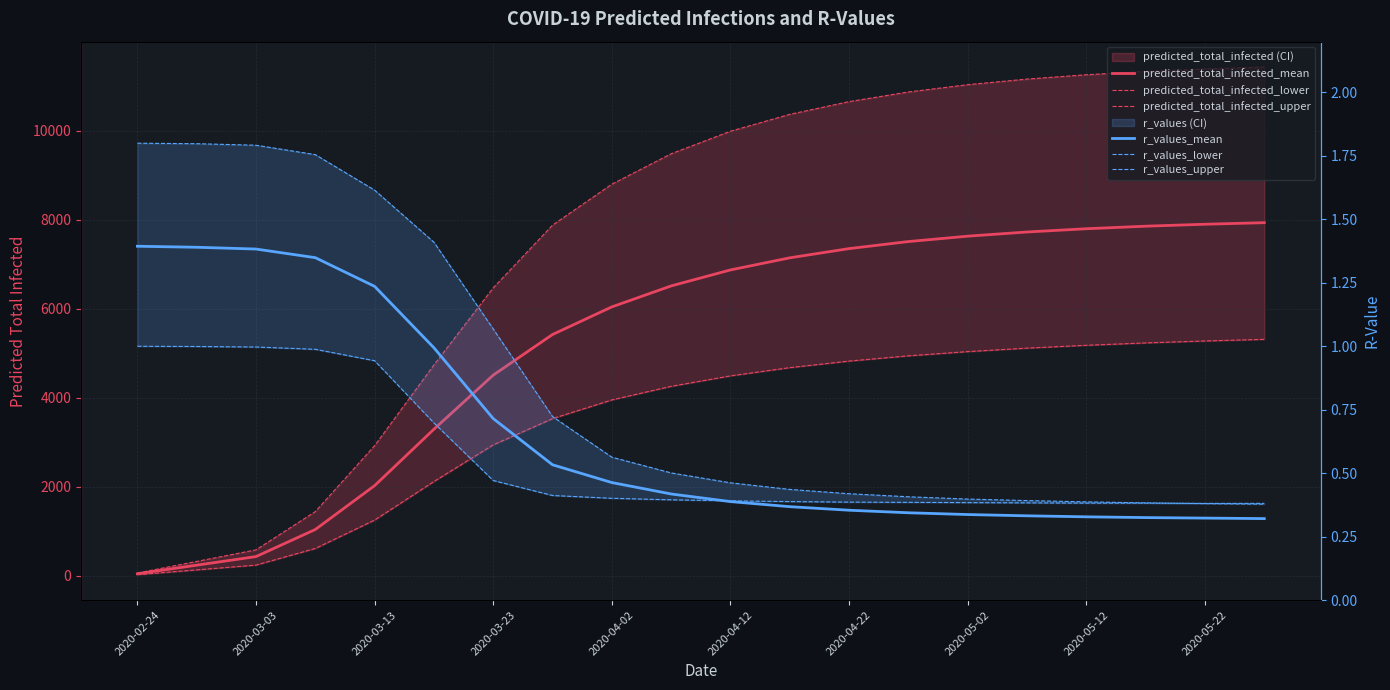

Reading left to right, transcribe all the data shown in this chart.

predicted_total_infected_mean: 48.0	241.0	434.0	1042.0	2027.0	3294.0	4509.0	5421.0	6041.0	6512.0	6871.0	7143.0	7350.0	7508.0	7629.0	7723.0	7796.0	7853.0	7897.0	7932.0
predicted_total_infected_lower: 27.0	135.0	243.0	616.0	1254.0	2120.0	2943.0	3532.0	3952.0	4257.0	4492.0	4677.0	4824.0	4942.0	5037.0	5115.0	5179.0	5232.0	5276.0	5312.0
predicted_total_infected_upper: 65.0	325.0	585.0	1444.0	2924.0	4737.0	6468.0	7877.0	8797.0	9480.0	9986.0	10365.0	10651.0	10867.0	11031.0	11157.0	11254.0	11328.0	11384.0	11427.0
r_values_mean: 1.4	1.4	1.4	1.3	1.2	1.0	0.7	0.5	0.5	0.4	0.4	0.4	0.4	0.3	0.3	0.3	0.3	0.3	0.3	0.3
r_values_lower: 1.0	1.0	1.0	1.0	0.9	0.7	0.5	0.4	0.4	0.4	0.4	0.4	0.4	0.4	0.4	0.4	0.4	0.4	0.4	0.4
r_values_upper: 1.8	1.8	1.8	1.8	1.6	1.4	1.1	0.7	0.6	0.5	0.5	0.4	0.4	0.4	0.4	0.4	0.4	0.4	0.4	0.4